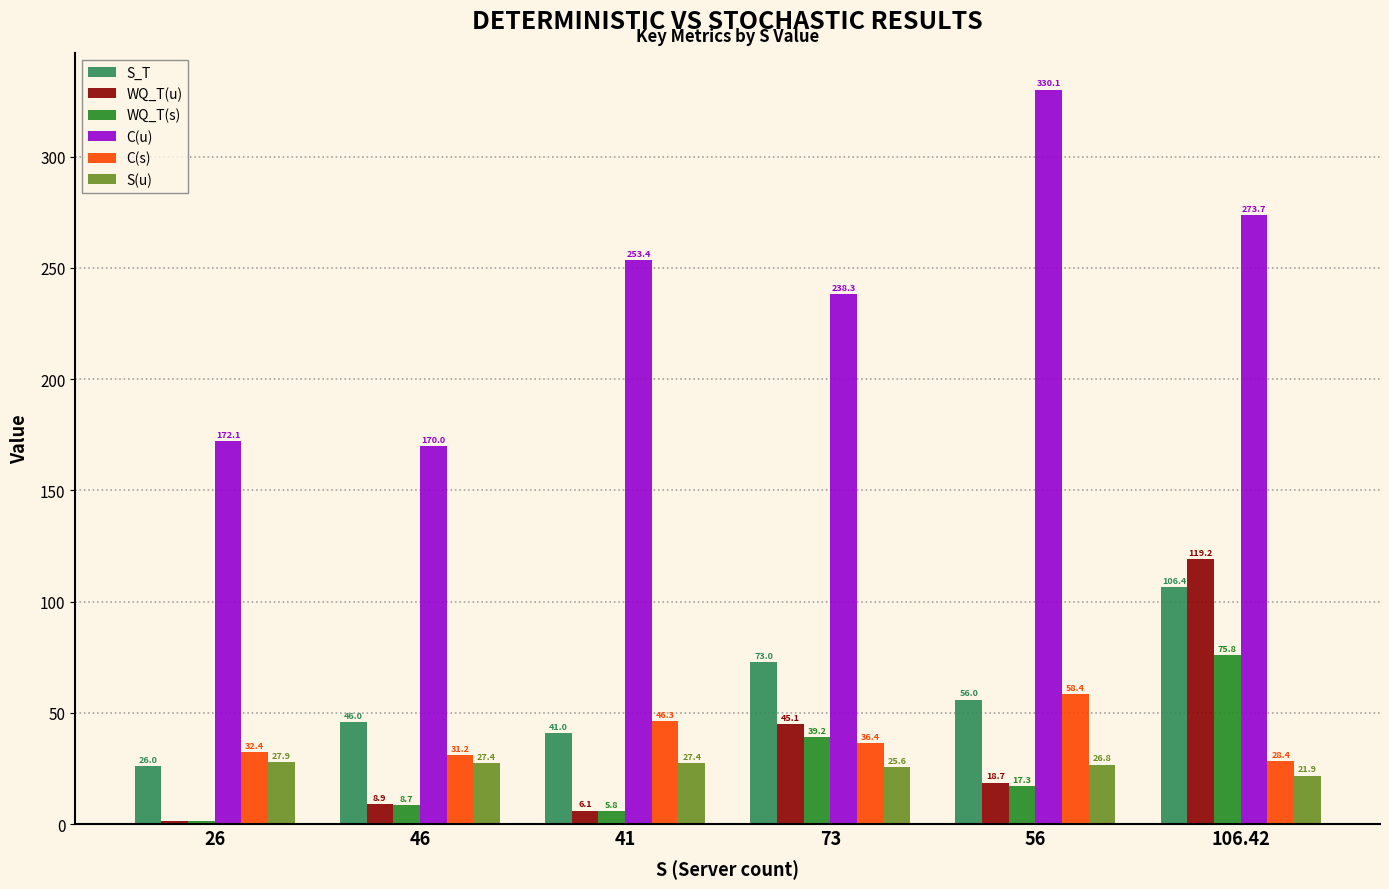

What is the sum of the WQ_T(u) values at 46 and 26?

10.4